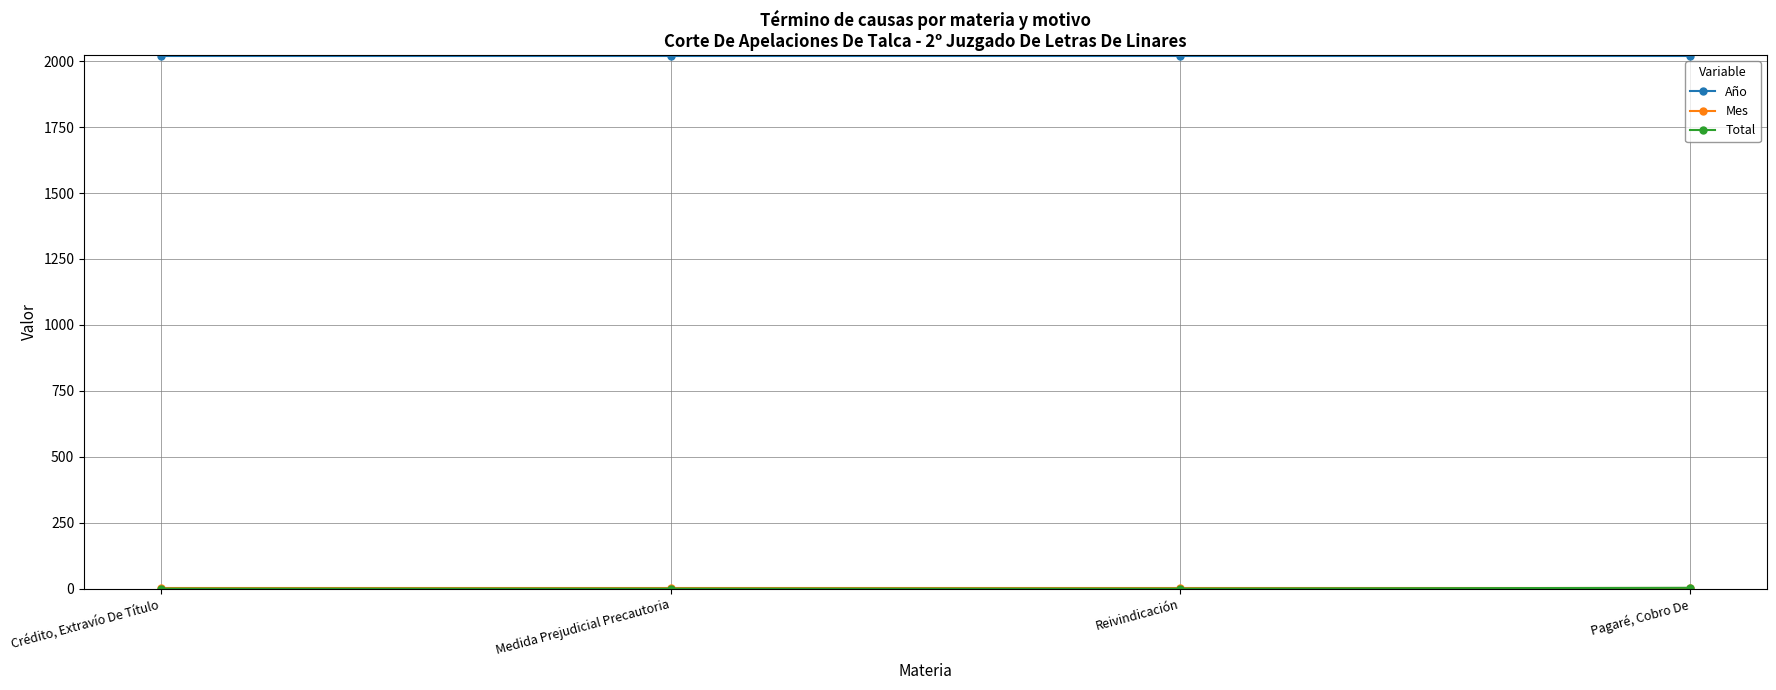

Is it true that Año equals 3295 at Pagaré, Cobro De?

False